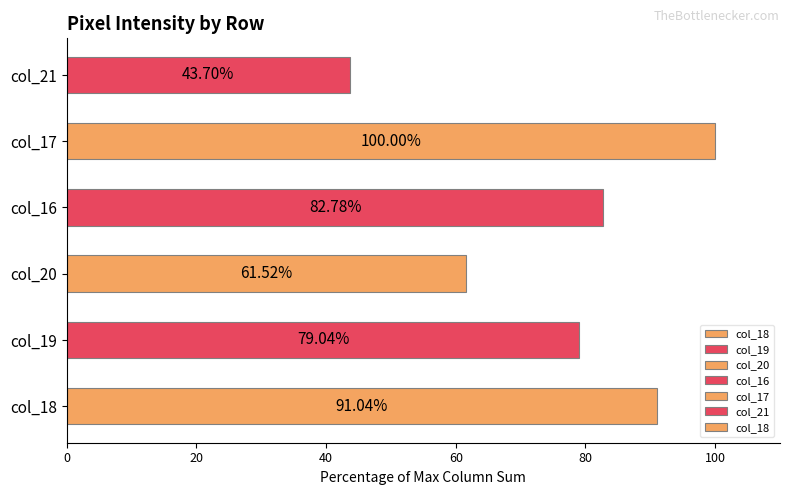

List the labels in order of value, smallest first.

col_21, col_20, col_19, col_16, col_18, col_17